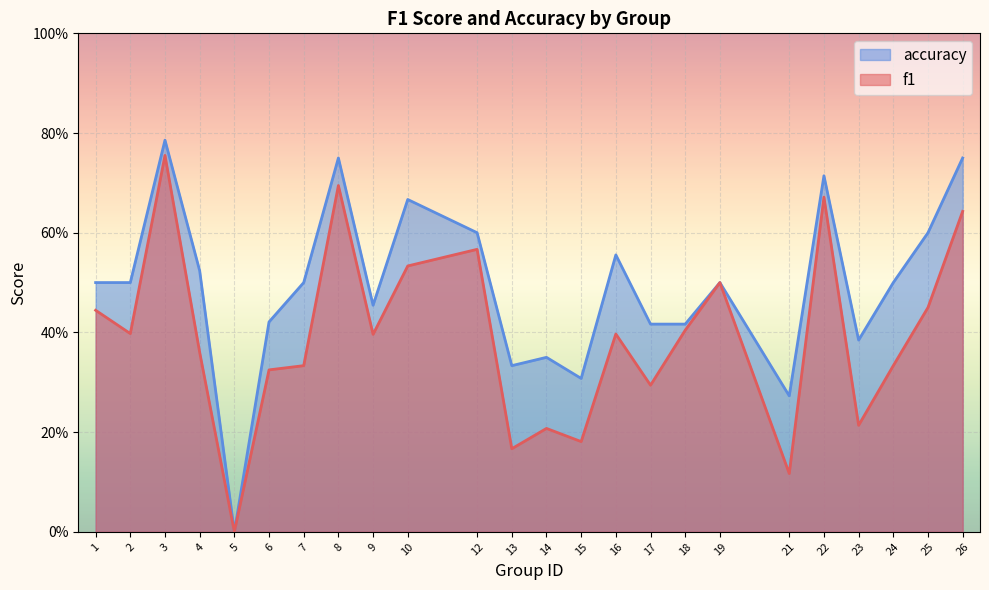

What is the sum of the f1 values at 1 and 19?

0.9